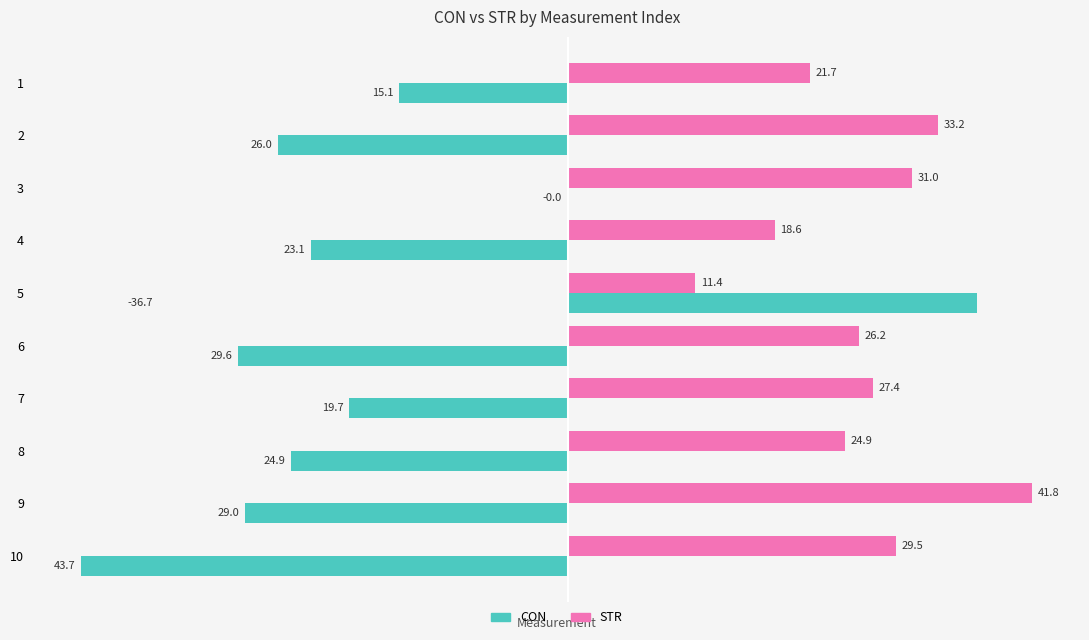

Which series has the largest total across all categories?

STR